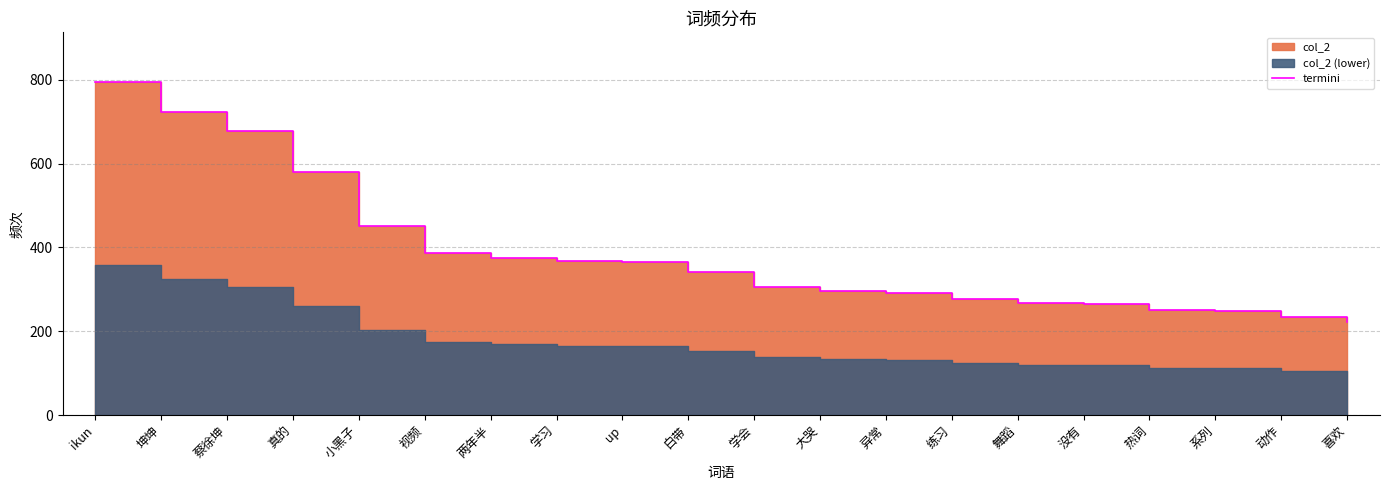

What is the label of the 12th point from the left?

大哭